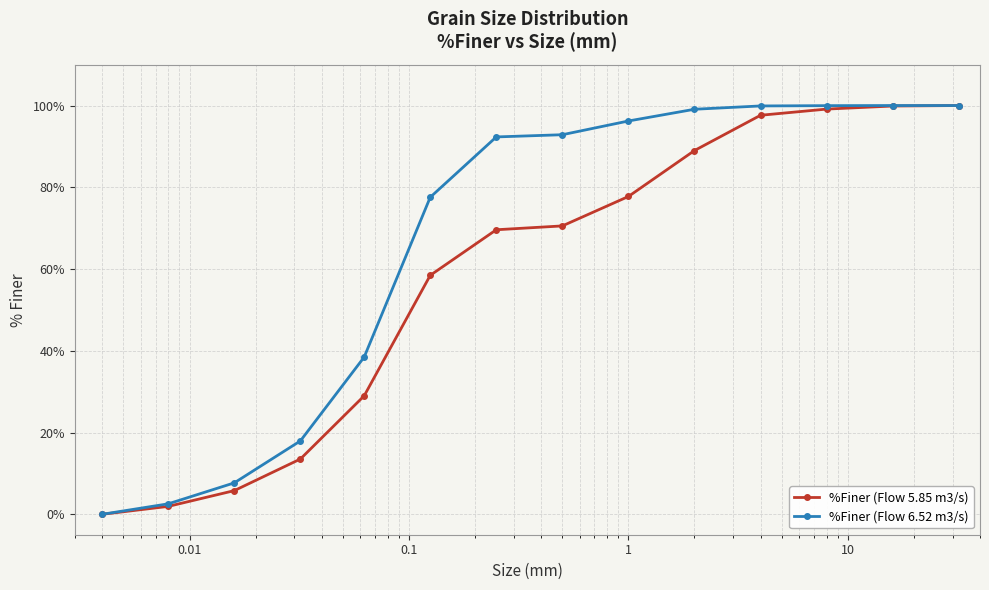

What is the difference between the second highest and minimum values in the %Finer (Flow 5.85 m3/s) series?

99.9